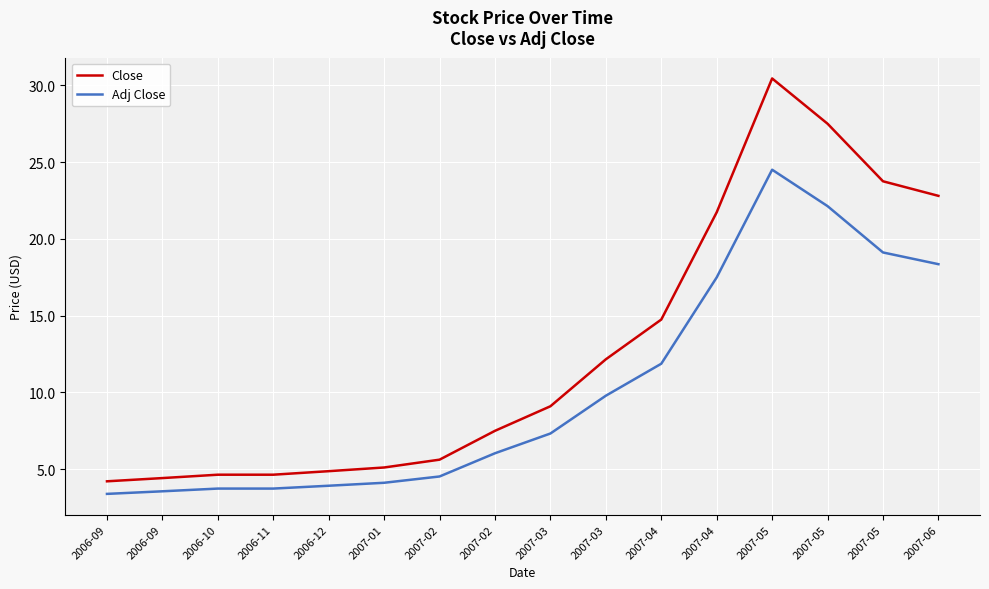

Does the chart have visible grid lines?

Yes